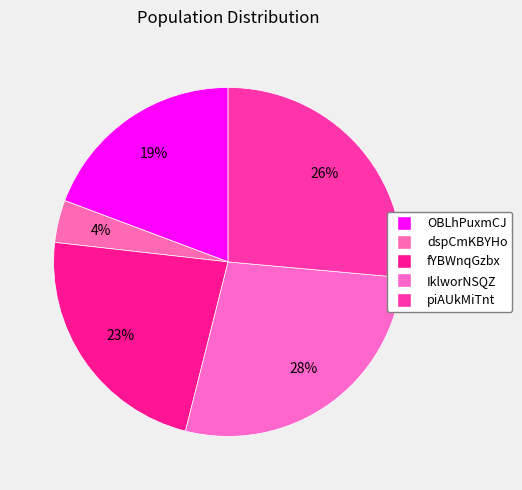

What is the largest slice in the pie chart?

IklworNSQZ